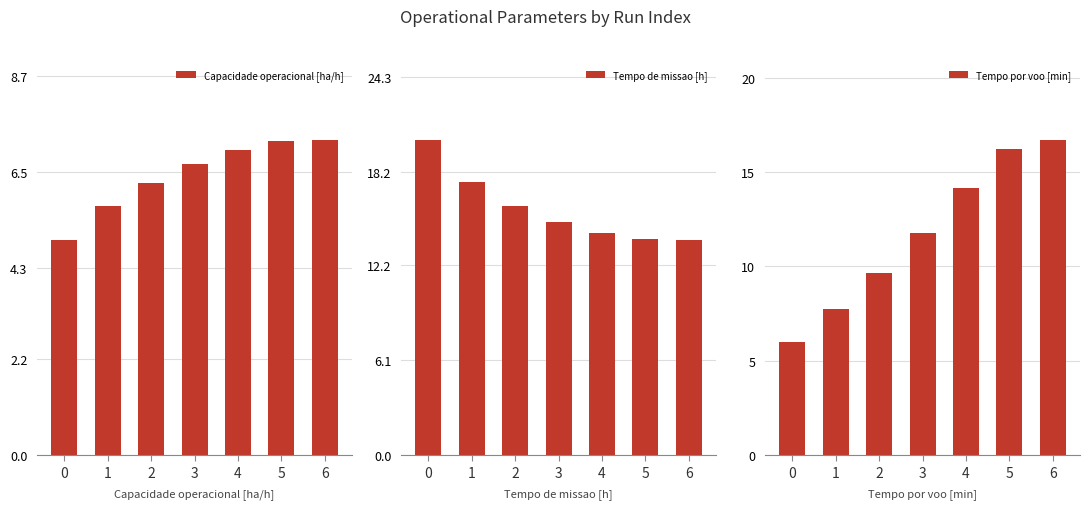

Which series has the largest range (max minus min)?

Tempo por voo [min]